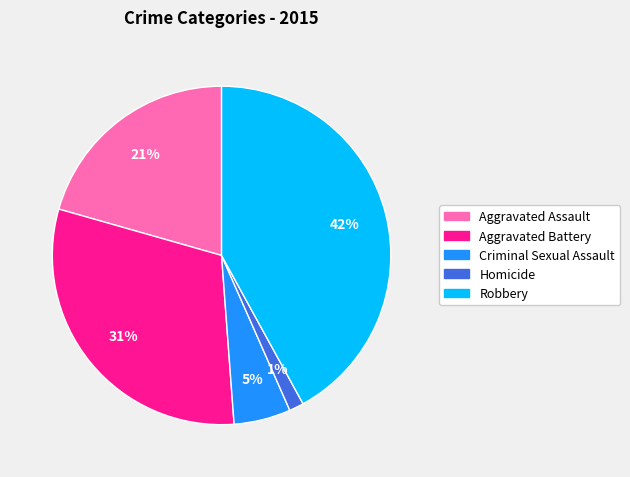

To the nearest percent, what is the difference between the Homicide and Robbery slice percentages?

41%